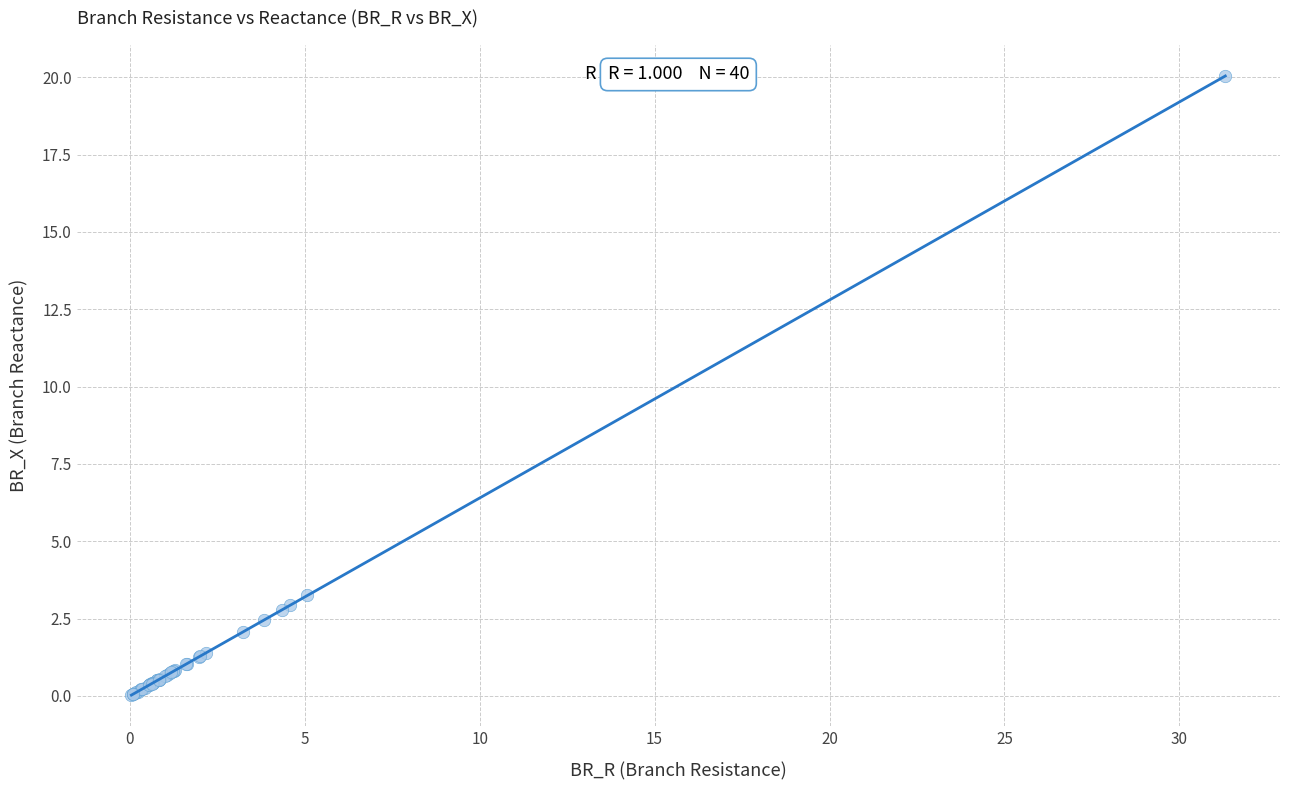

What Y value in the scatter plot is closest to 10?

3.2